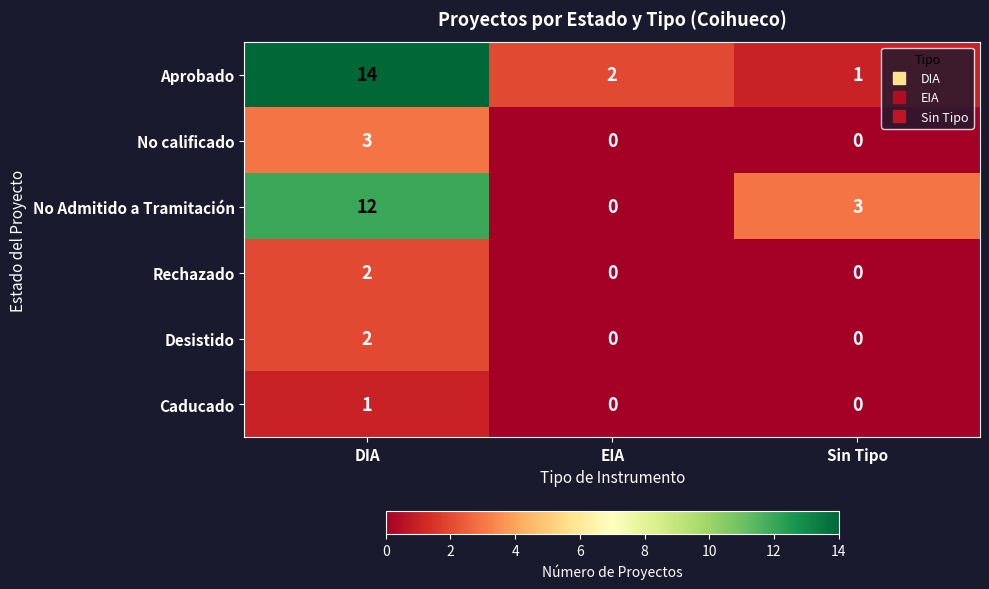

At how many categories does at least one series exceed 5?

1